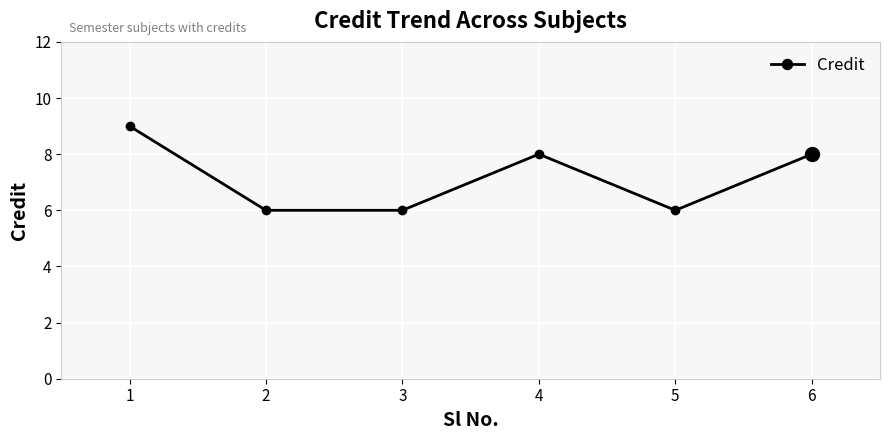

Reading right to left, list all the values displayed in this chart.

8	6	8	6	6	9